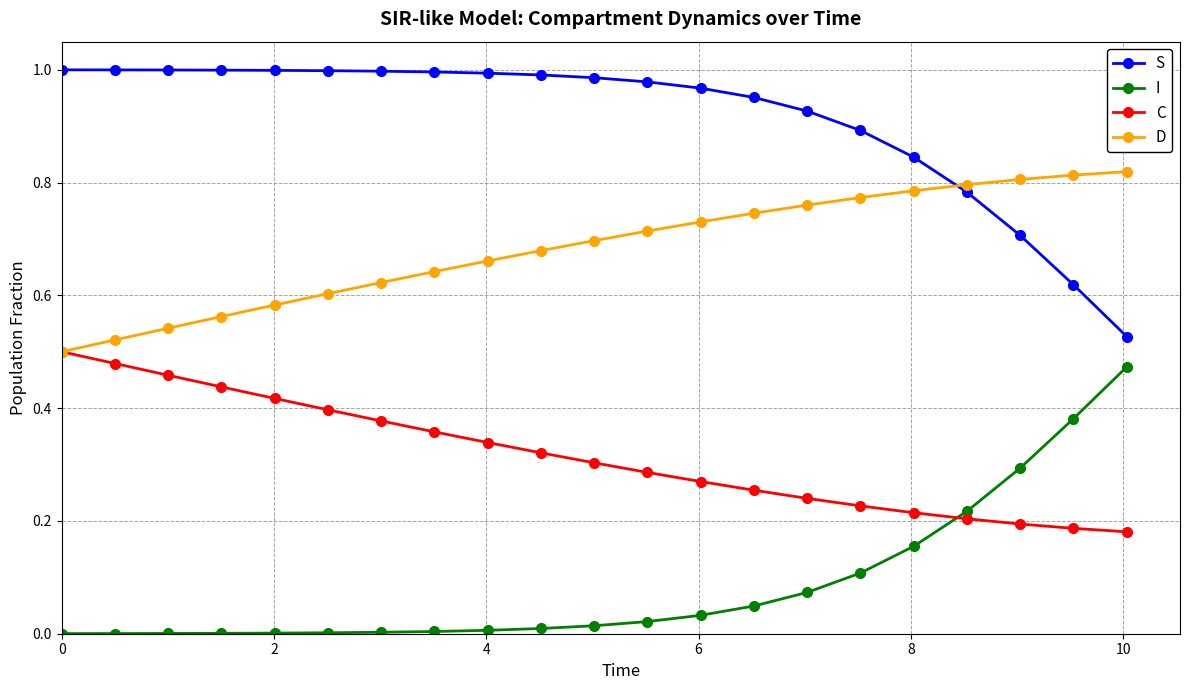

True or false: S and I intersect in this chart.

False